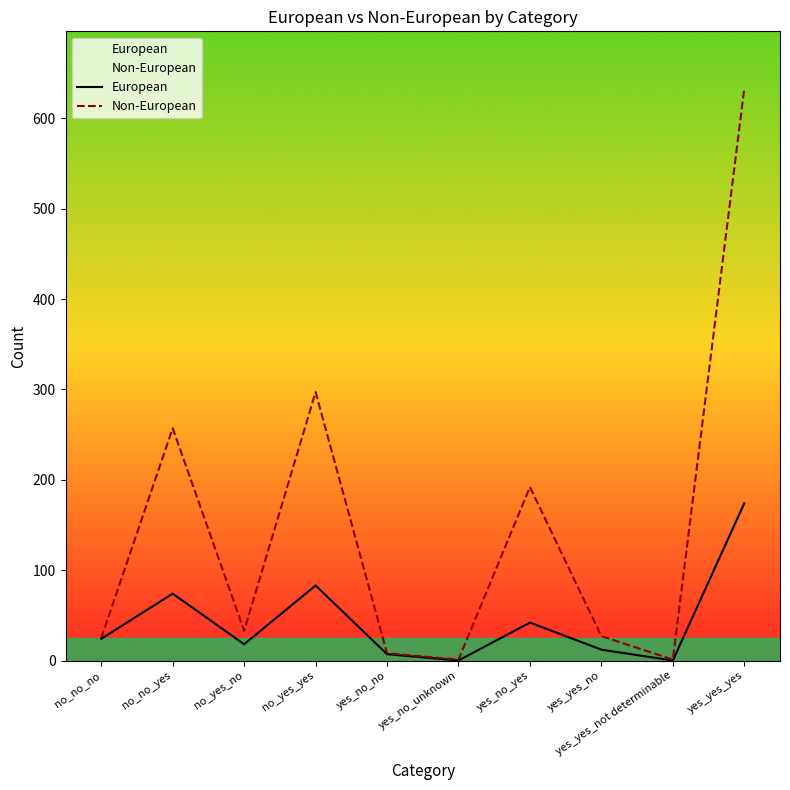

Which has a higher value, no_no_no or yes_yes_not determinable?

no_no_no